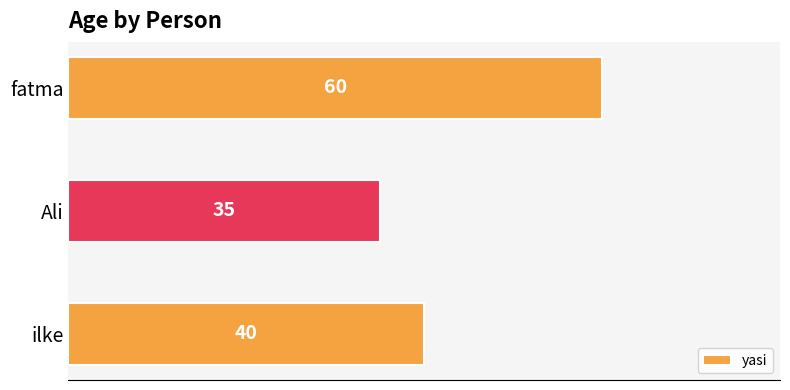

Count the values in the range 35 to 60.

3